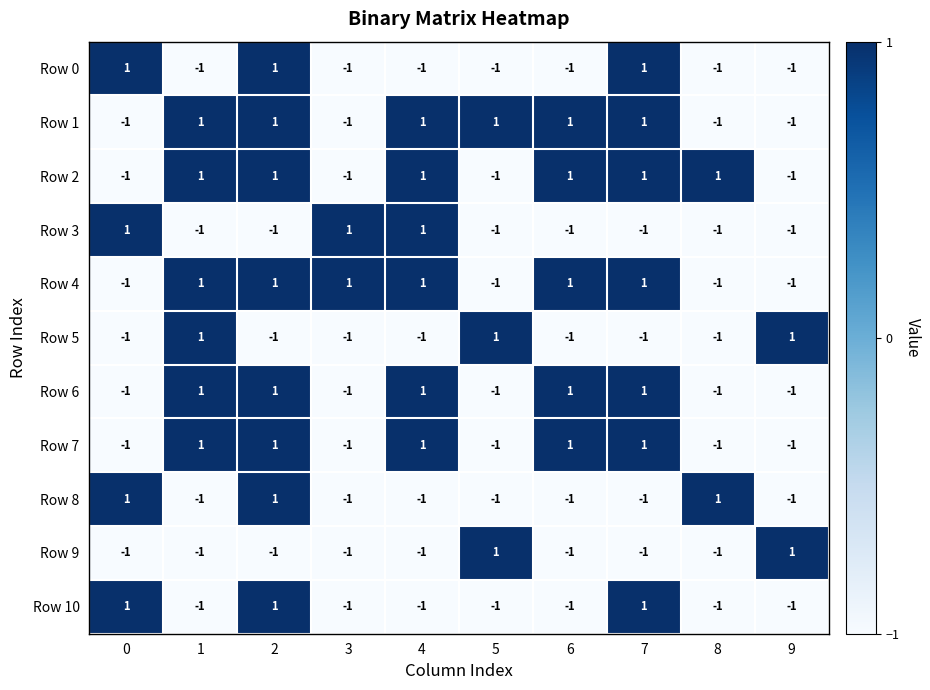

True or false: Row 8 has a value of -2 at 6.

False